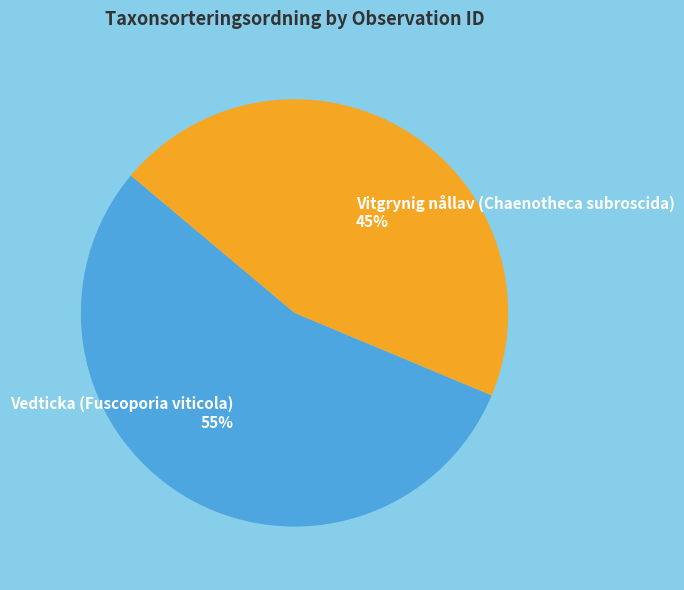

Count the number of slices in the pie.

2